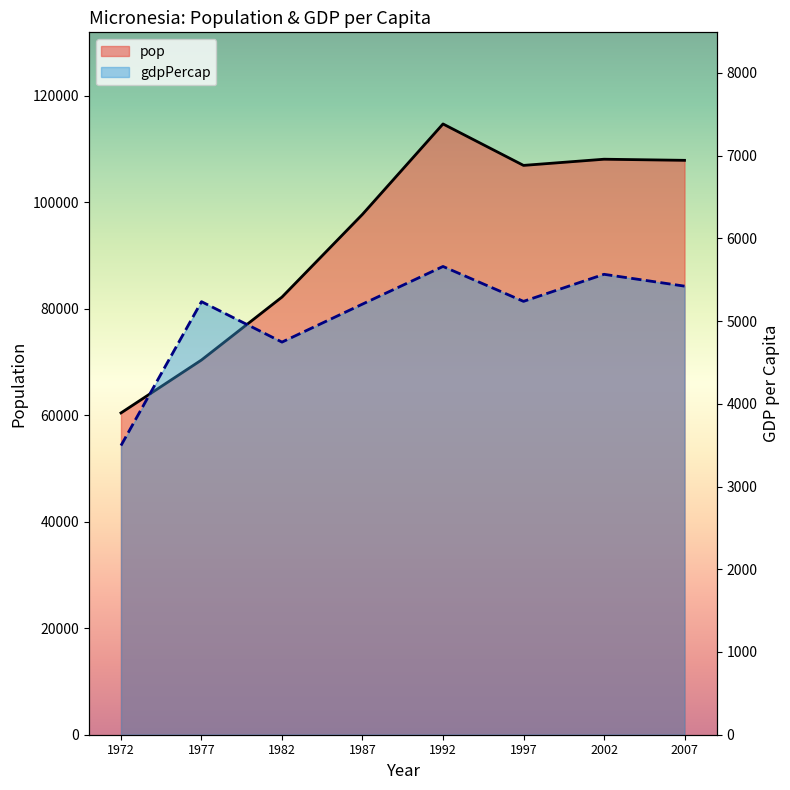

At which label is gdpPercap closest to 4577?

1982